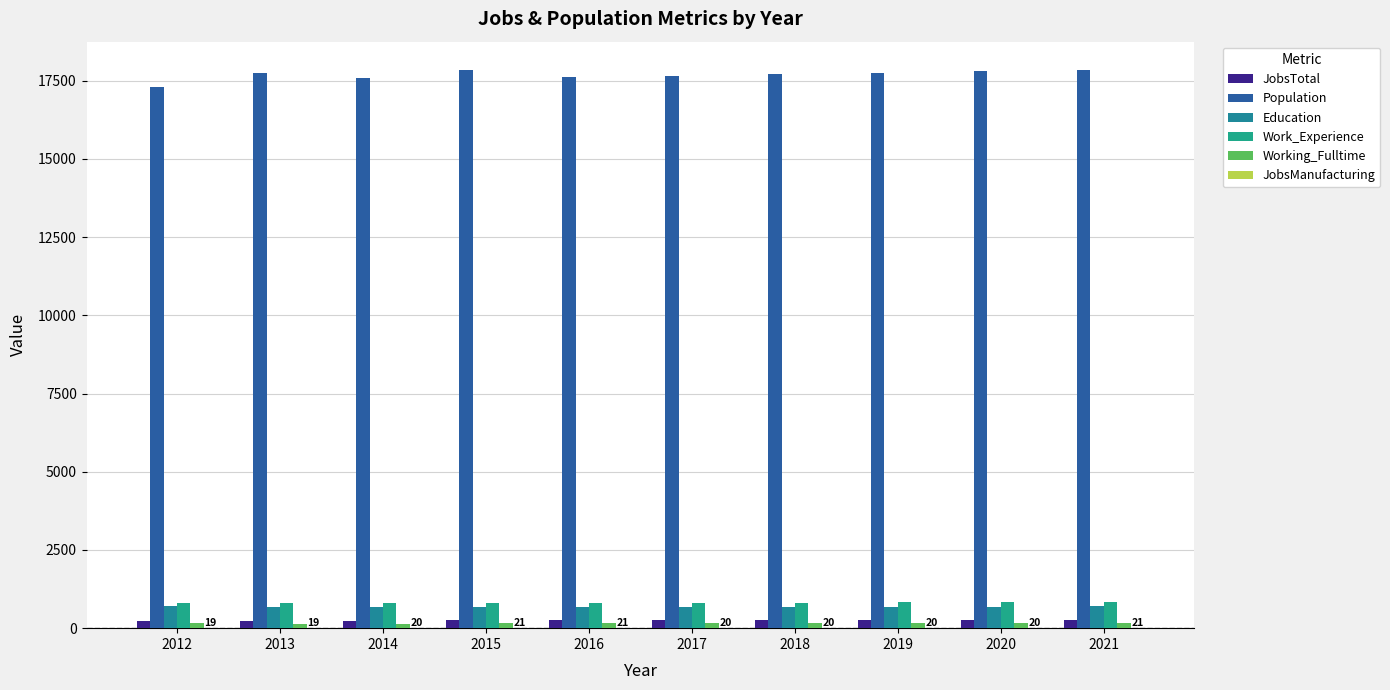

What is the greatest value displayed?

17856